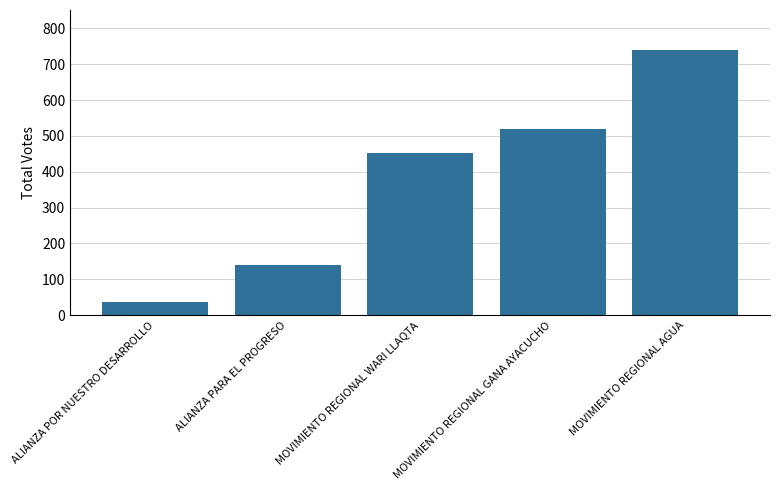

What is the greatest value displayed?

740